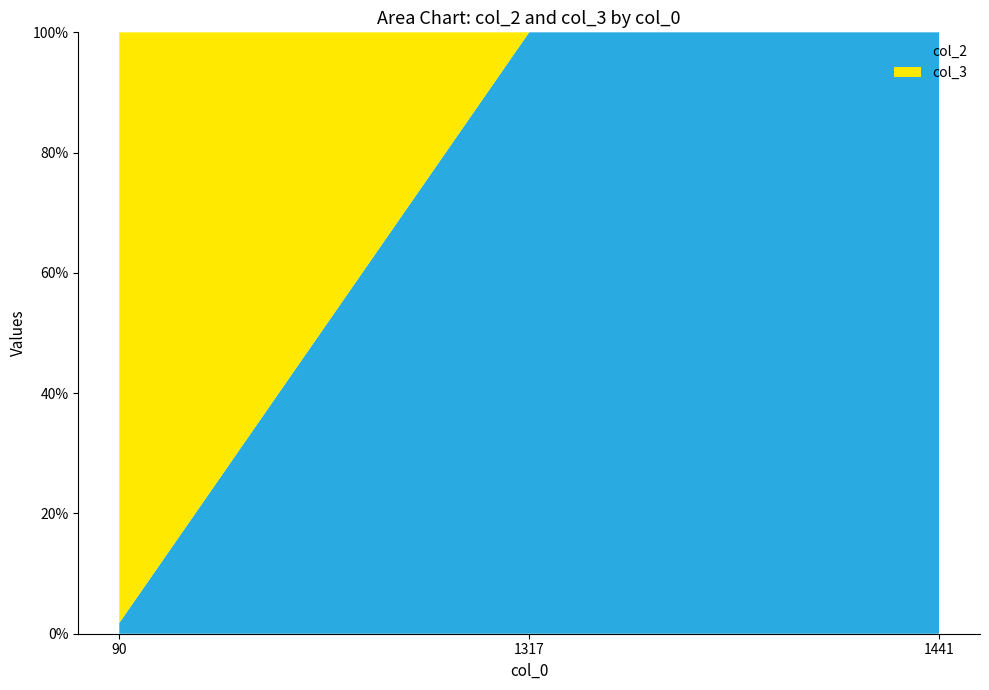

Reading right to left, what are all the values shown in this chart?

col_2: 1441=1	1317=1	90=1
col_3: 1441=0	1317=0	90=55